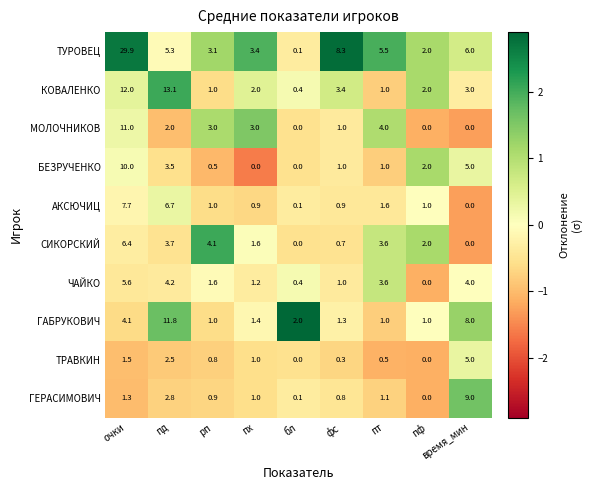

What is the sum of all БЕЗРУЧЕНКО values?

23.0